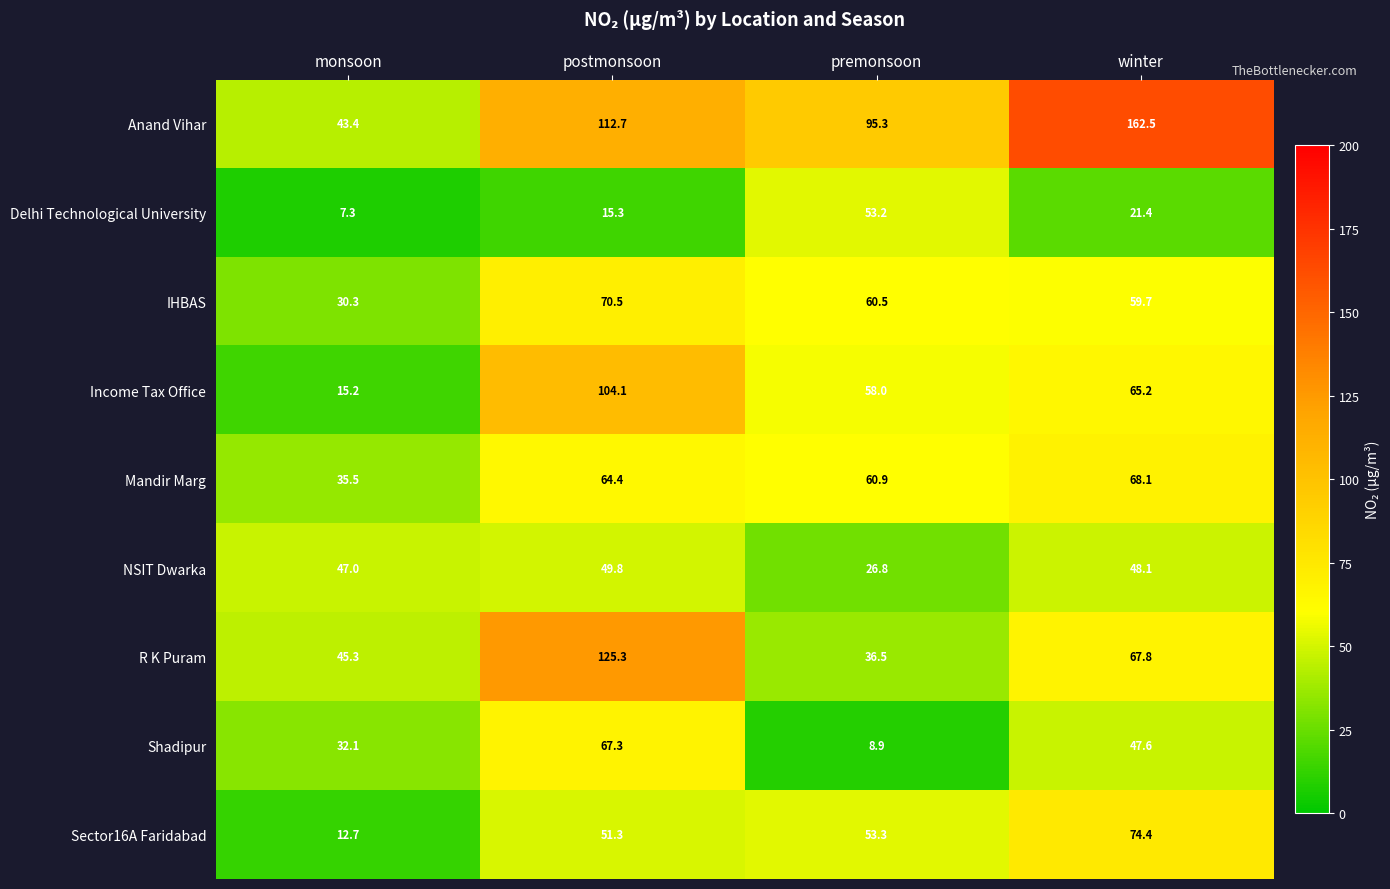

At how many categories does at least one series exceed 24?

4